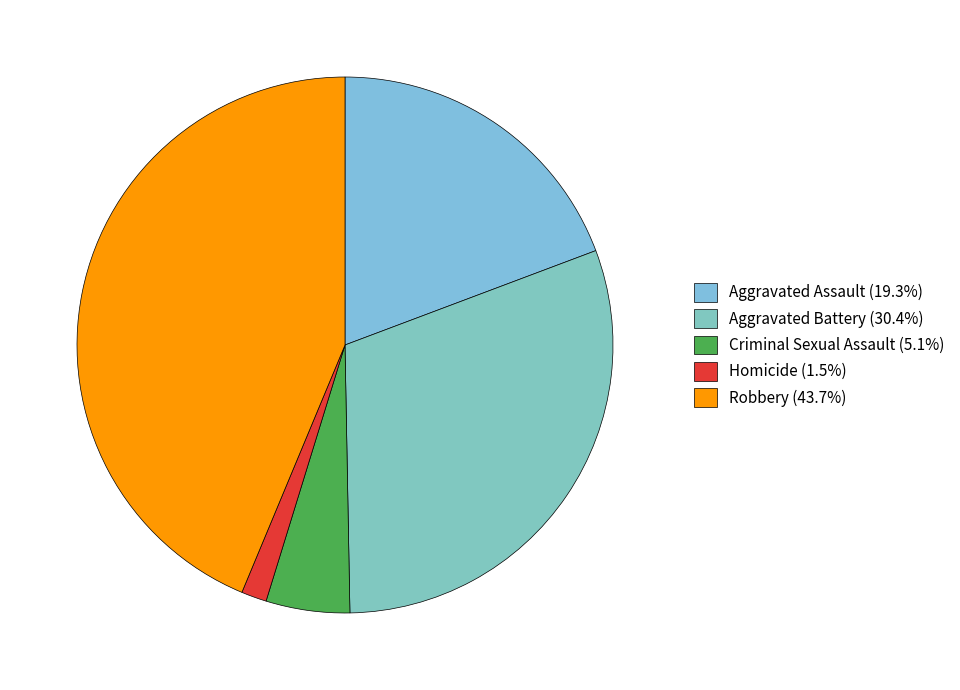

How many segments does this pie chart have?

5